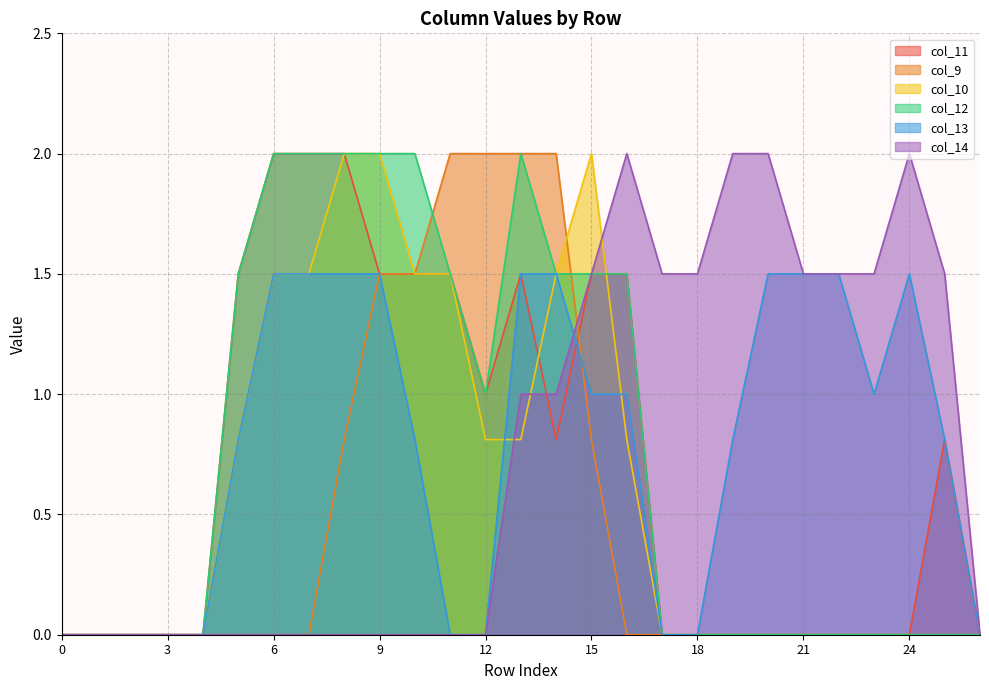

Reading left to right, list all the values displayed in this chart.

col_11: 0=0.0	1=0.0	2=0.0	3=0.0	4=0.0	5=1.5	6=2.0	7=2.0	8=2.0	9=1.5	10=1.5	11=1.5	12=1.0	13=1.5	14=0.8	15=1.5	16=1.5	17=0.0	18=0.0	19=0.0	20=0.0	21=0.0	22=0.0	23=0.0	24=0.0	25=0.8	26=0.0
col_9: 0=0.0	1=0.0	2=0.0	3=0.0	4=0.0	5=0.0	6=0.0	7=0.0	8=0.8	9=1.5	10=1.5	11=2.0	12=2.0	13=2.0	14=2.0	15=0.8	16=0.0	17=0.0	18=0.0	19=0.0	20=0.0	21=0.0	22=0.0	23=0.0	24=0.0	25=0.0	26=0.0
col_10: 0=0.0	1=0.0	2=0.0	3=0.0	4=0.0	5=0.8	6=1.5	7=1.5	8=2.0	9=2.0	10=1.5	11=1.5	12=0.8	13=0.8	14=1.5	15=2.0	16=0.8	17=0.0	18=0.0	19=0.0	20=0.0	21=0.0	22=0.0	23=0.0	24=0.0	25=0.0	26=0.0
col_12: 0=0.0	1=0.0	2=0.0	3=0.0	4=0.0	5=1.5	6=2.0	7=2.0	8=2.0	9=2.0	10=2.0	11=1.5	12=1.0	13=2.0	14=1.5	15=1.5	16=1.5	17=0.0	18=0.0	19=0.0	20=0.0	21=0.0	22=0.0	23=0.0	24=0.0	25=0.0	26=0.0
col_13: 0=0.0	1=0.0	2=0.0	3=0.0	4=0.0	5=0.8	6=1.5	7=1.5	8=1.5	9=1.5	10=0.8	11=0.0	12=0.0	13=1.5	14=1.5	15=1.0	16=1.0	17=0.0	18=0.0	19=0.8	20=1.5	21=1.5	22=1.5	23=1.0	24=1.5	25=0.8	26=0.0
col_14: 0=0.0	1=0.0	2=0.0	3=0.0	4=0.0	5=0.0	6=0.0	7=0.0	8=0.0	9=0.0	10=0.0	11=0.0	12=0.0	13=1.0	14=1.0	15=1.5	16=2.0	17=1.5	18=1.5	19=2.0	20=2.0	21=1.5	22=1.5	23=1.5	24=2.0	25=1.5	26=0.0